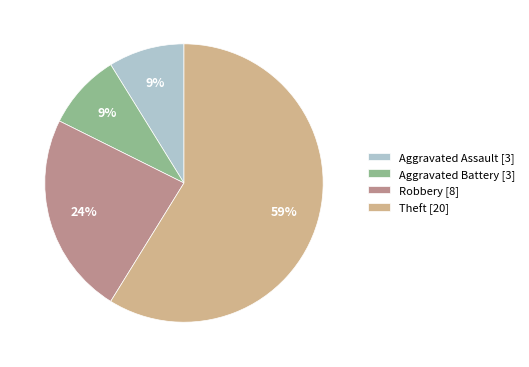

Count the number of slices in the pie.

4